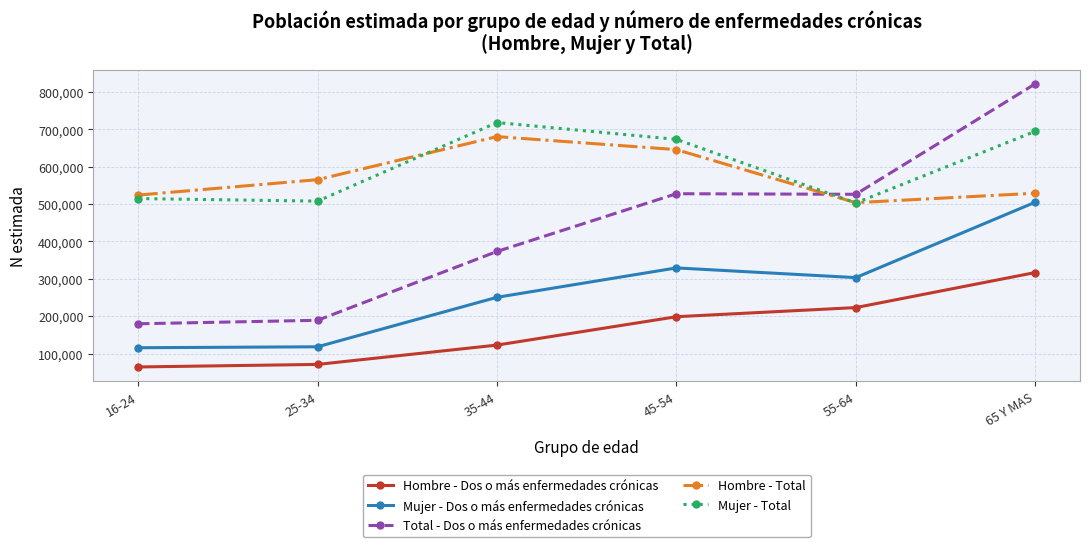

What position from the left is 65 Y MAS?

6